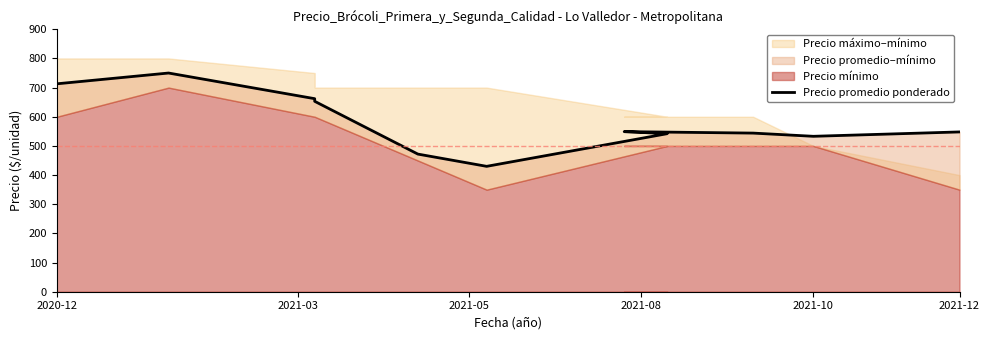

Does the chart have visible grid lines?

No